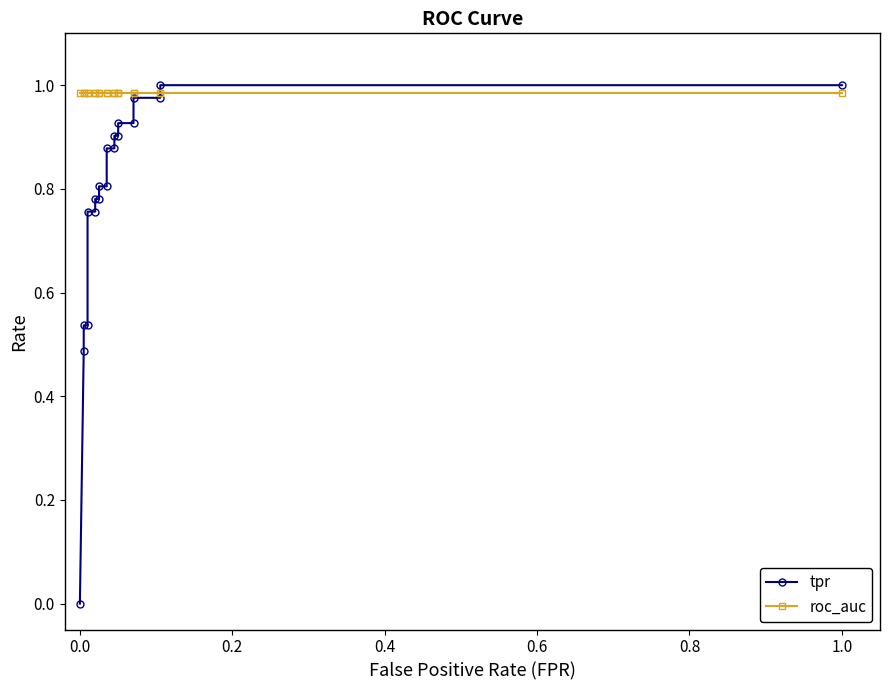

Reading right to left, list all the values displayed in this chart.

tpr: 1.0	1.0	1.0	1.0	0.9	0.9	0.9	0.9	0.9	0.9	0.8	0.8	0.8	0.8	0.8	0.8	0.5	0.5	0.5	0.0
roc_auc: 1.0	1.0	1.0	1.0	1.0	1.0	1.0	1.0	1.0	1.0	1.0	1.0	1.0	1.0	1.0	1.0	1.0	1.0	1.0	1.0